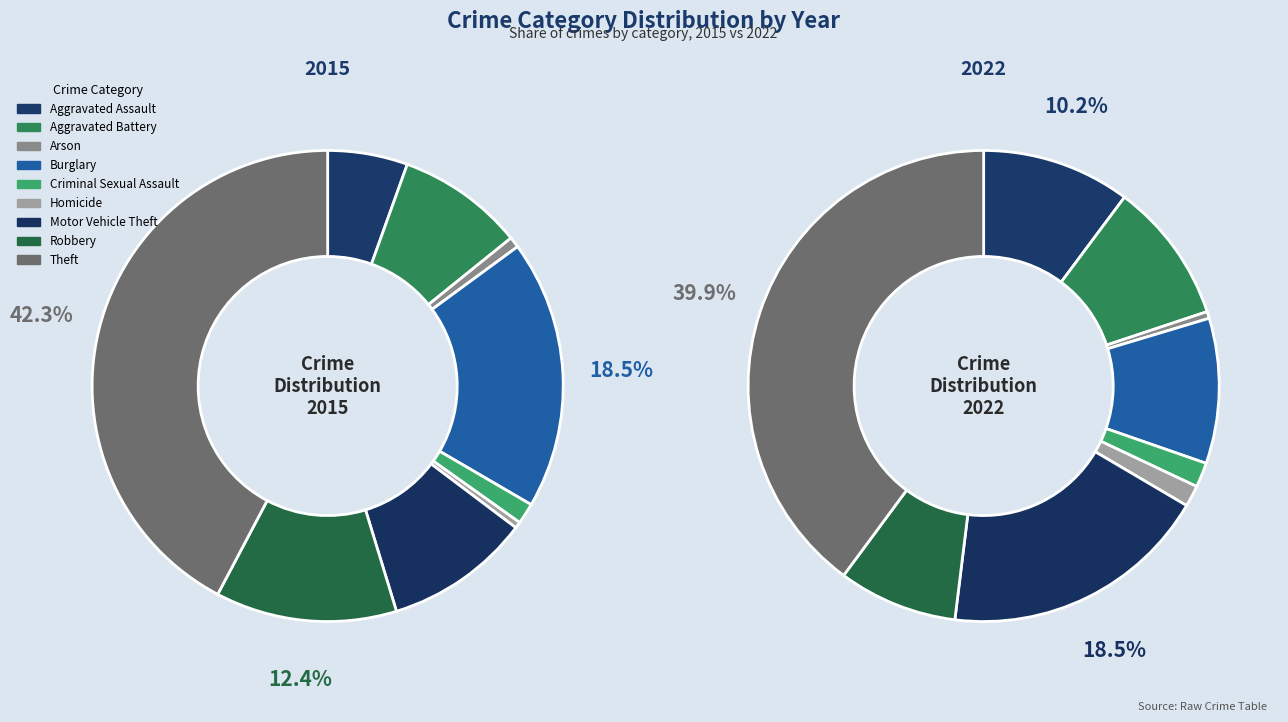

True or false: Arson accounts for 0% of the total.

True